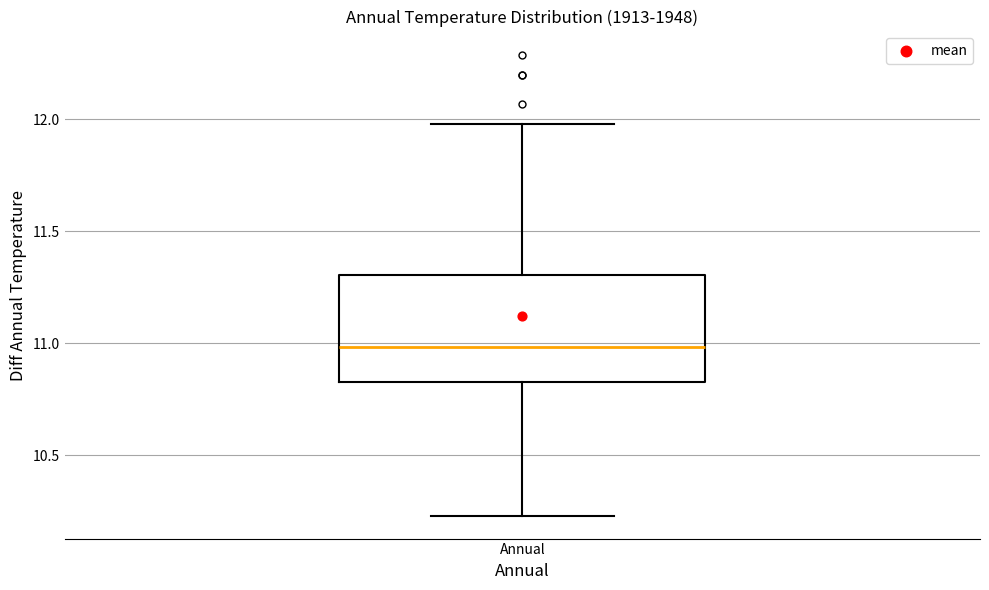

Read this box plot against the y-axis: the position of the median line, the range covered by the box, and the ends of both whiskers. The values are not printed on the chart, so give them approximately, as read against the axis.

median 11.00, box 10.85 to 11.30, whiskers 10.25 to 12.00